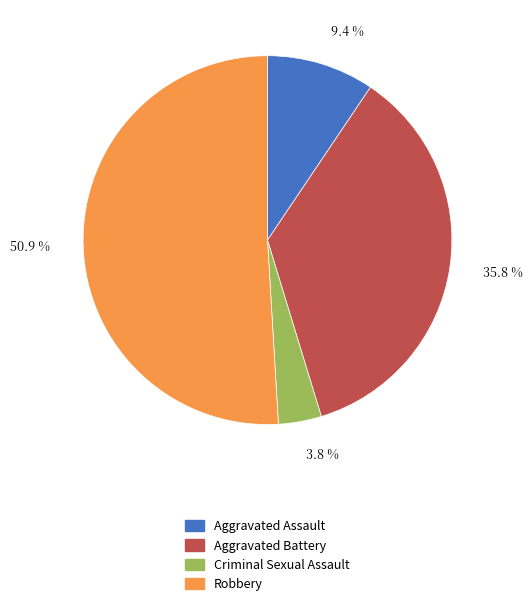

Which category has the biggest portion of the pie?

50.9 %